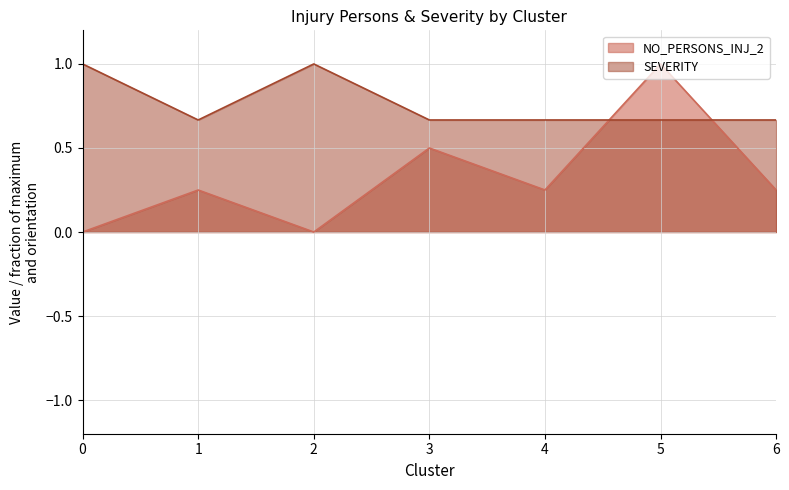

Reading right to left, transcribe all the data shown in this chart.

NO_PERSONS_INJ_2: 6=0.2	5=1.0	4=0.2	3=0.5	2=0.0	1=0.2	0=0.0
SEVERITY: 6=0.7	5=0.7	4=0.7	3=0.7	2=1.0	1=0.7	0=1.0